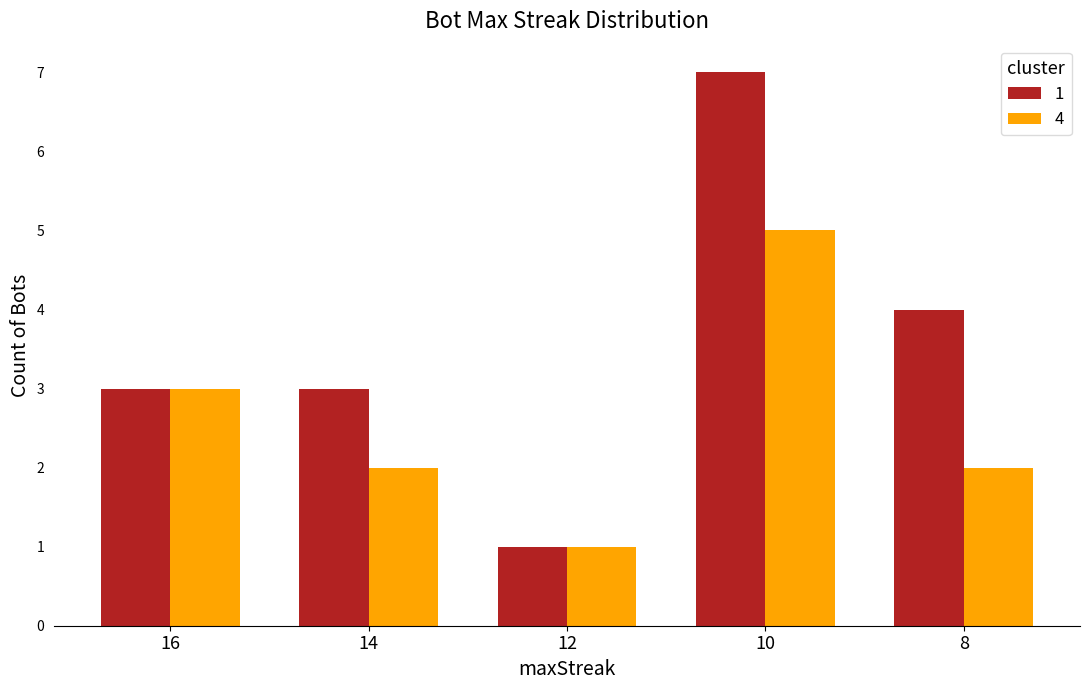

Which category has the highest value across all series?

10